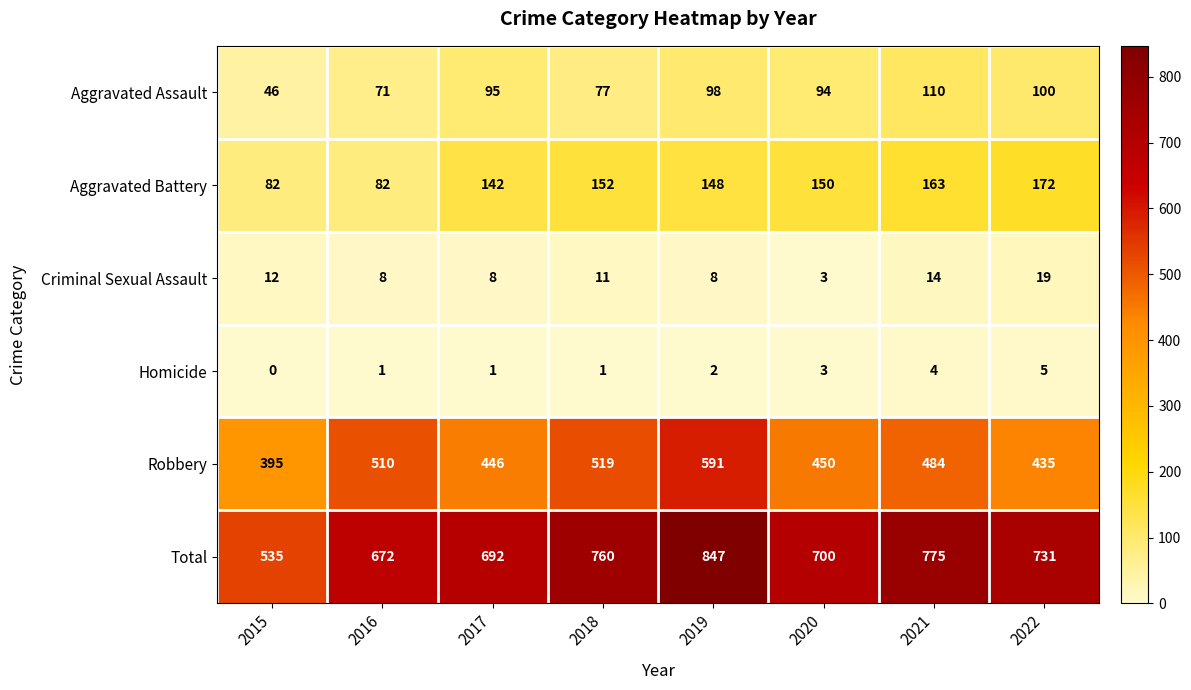

At which label is Homicide closest to 2?

2019